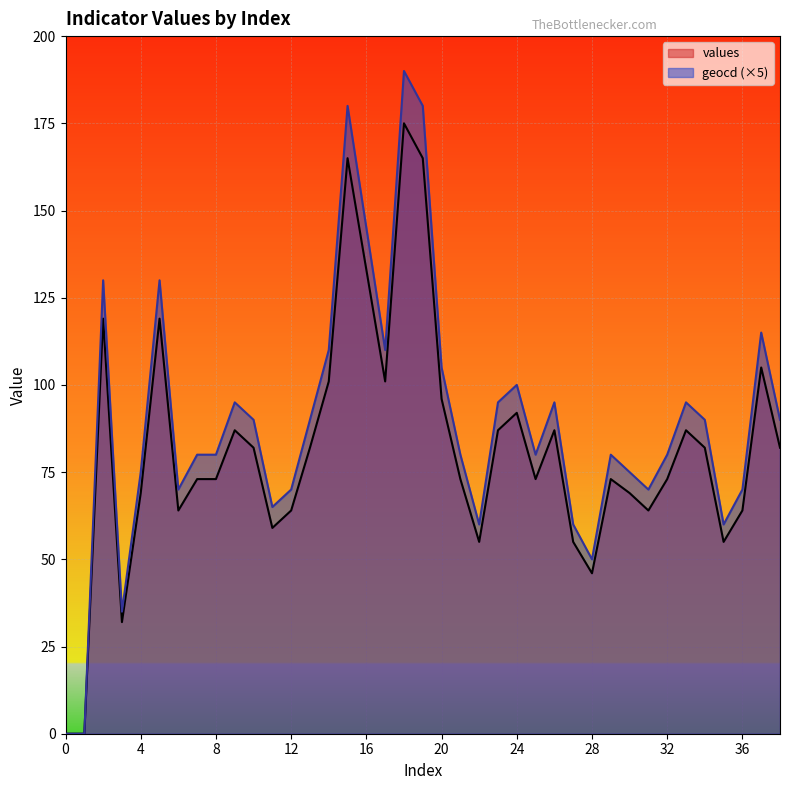

Rank the series at 15 from highest to lowest value.

geocd, values